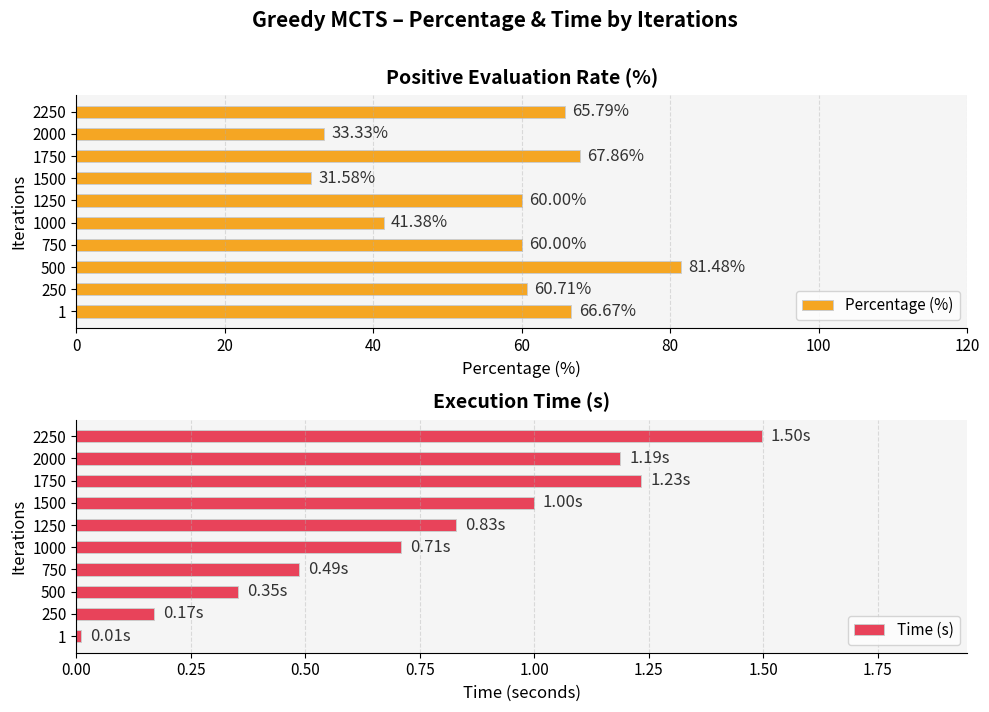

The value of Time (s) at 1000 is 1.2. True or false?

False